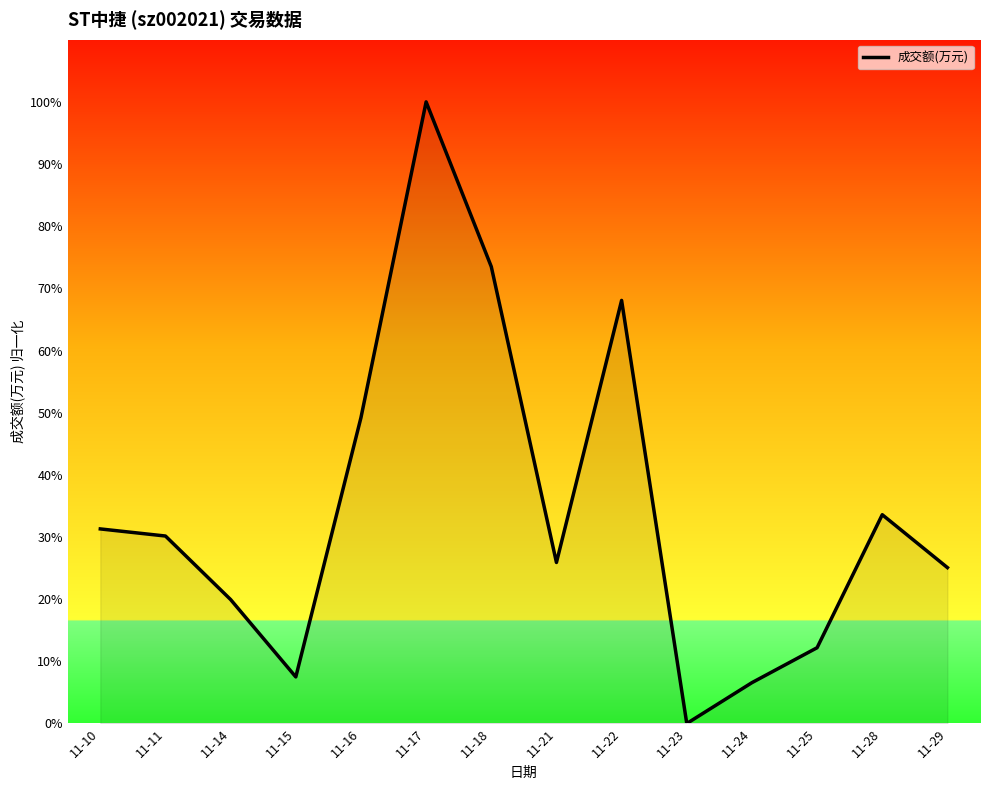

Does the chart have visible grid lines?

No